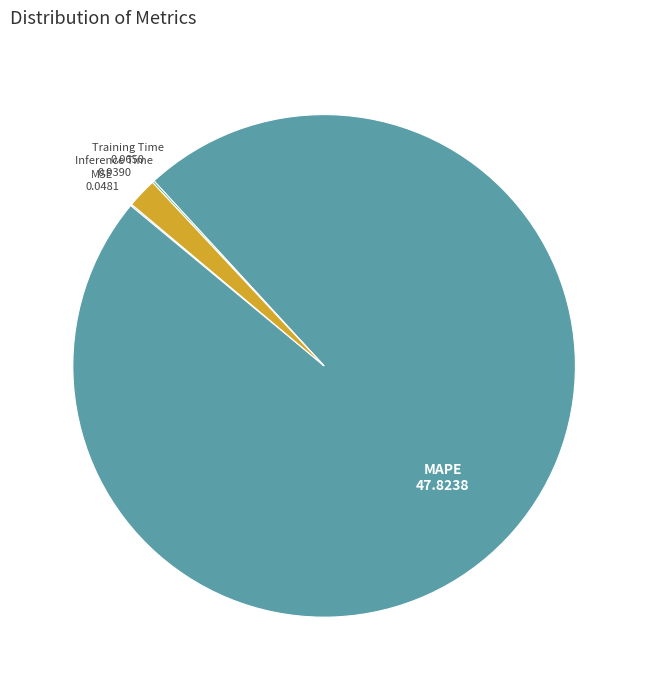

What is the majority slice?

MAPE